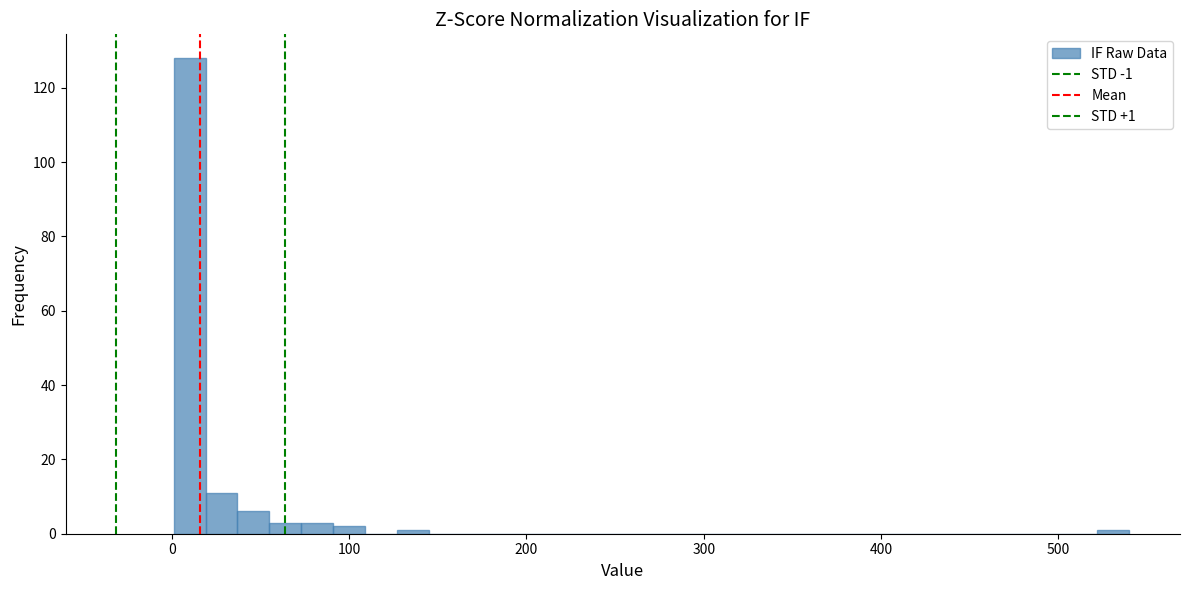

Around what value on the x-axis is the tallest bar? Give the approximate position of its centre, as read against the axis.

10